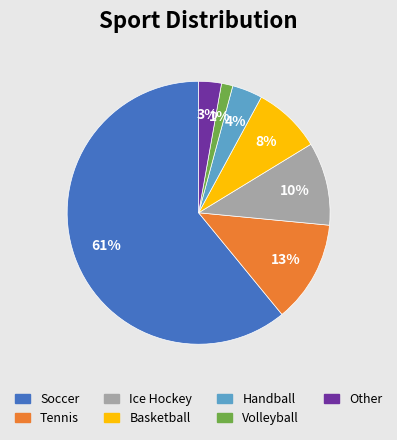

What is the majority slice?

Soccer